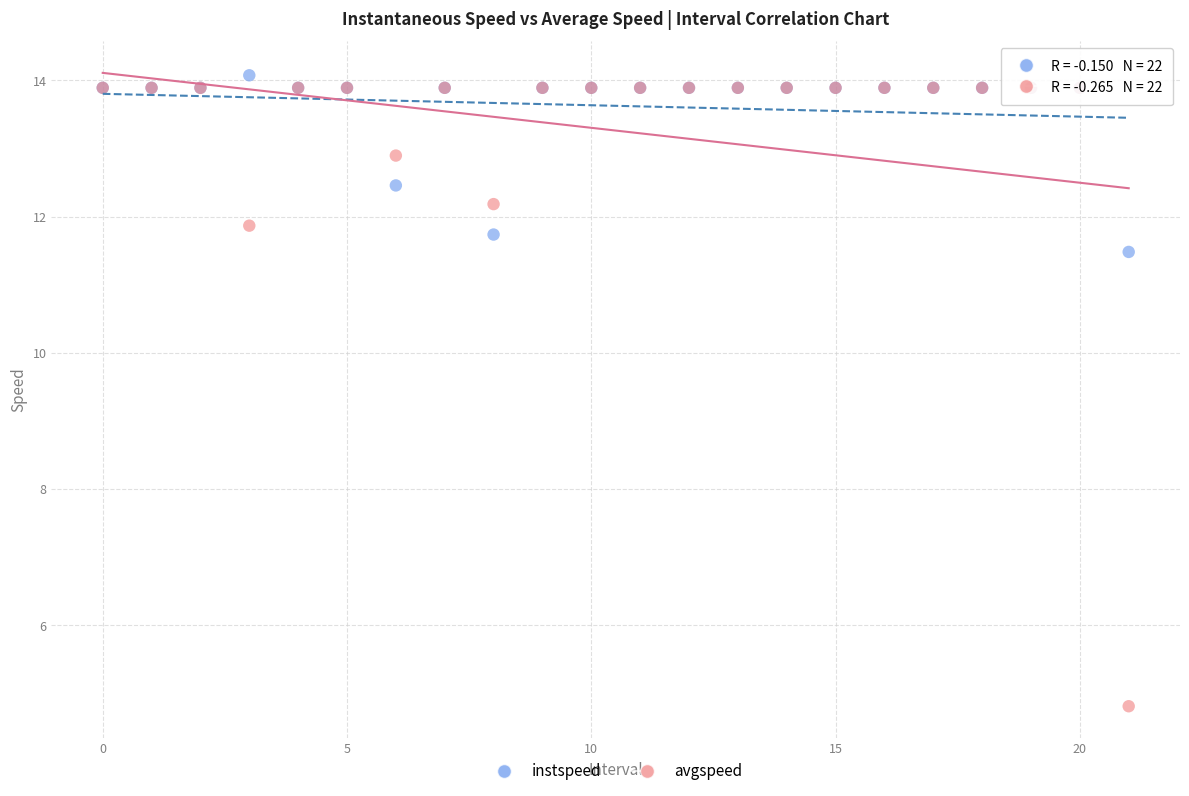

Which series contains the highest Y value?

instspeed